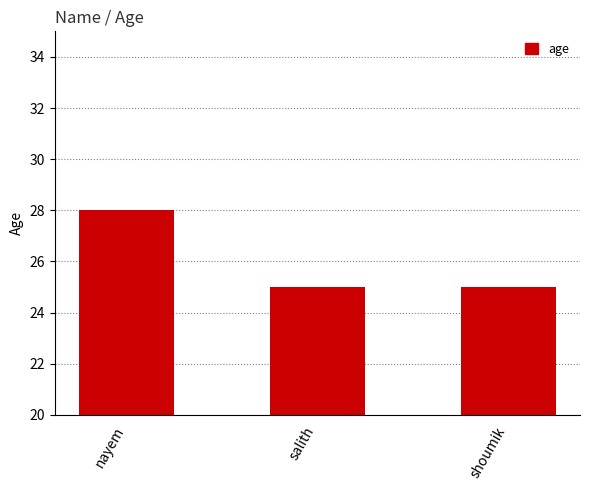

What is the label of the 1st bar from the left?

nayem